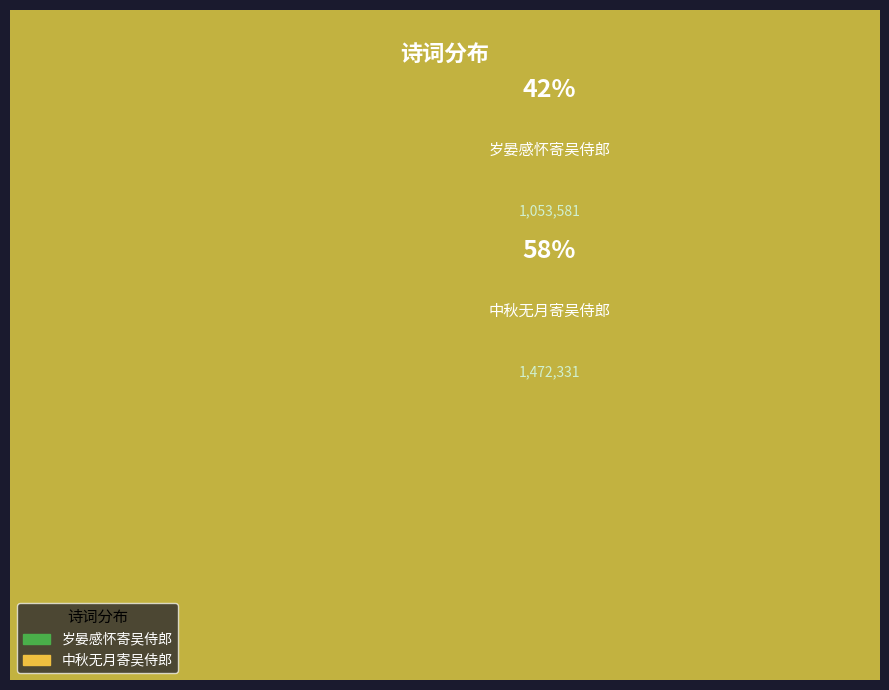

Does 岁晏感怀寄吴侍郎 account for over 50% of the chart?

No